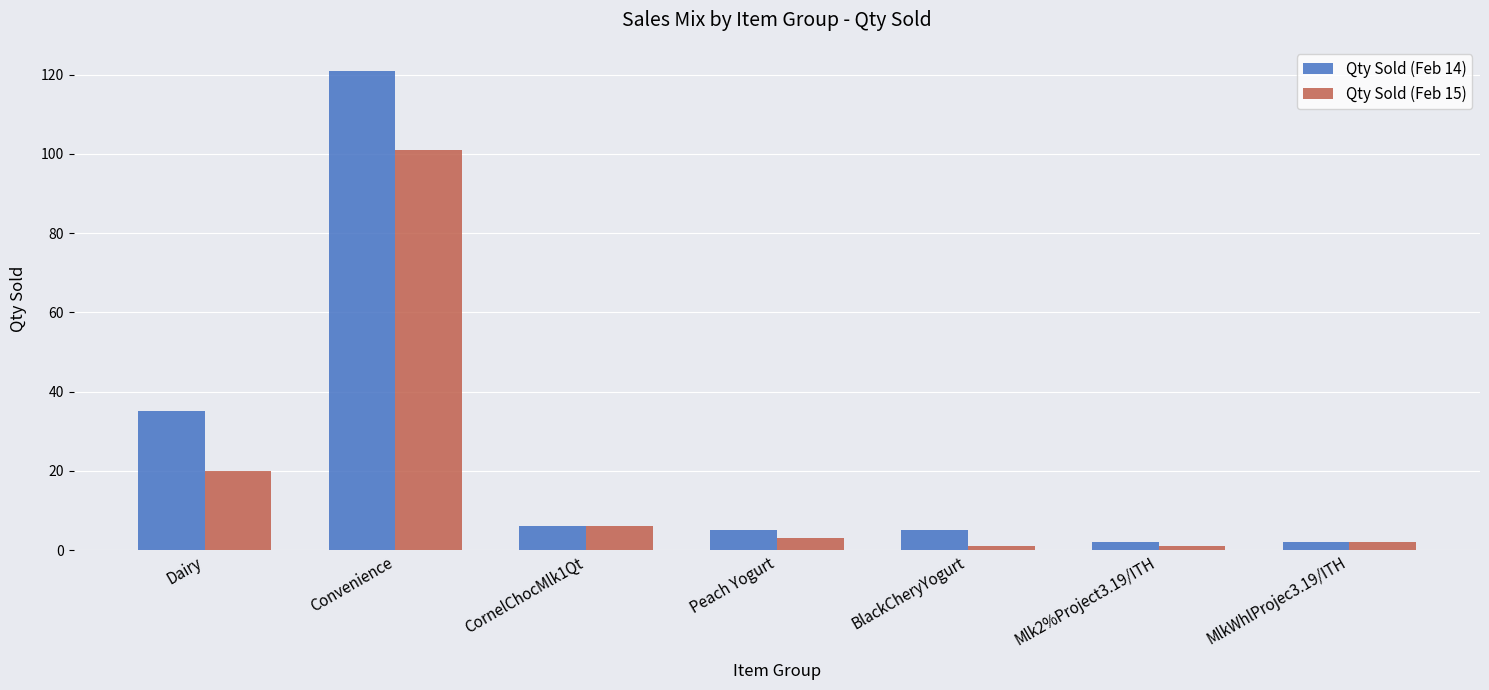

What is the value of the Qty Sold (Feb 14) bar at the 5th from the left?

5